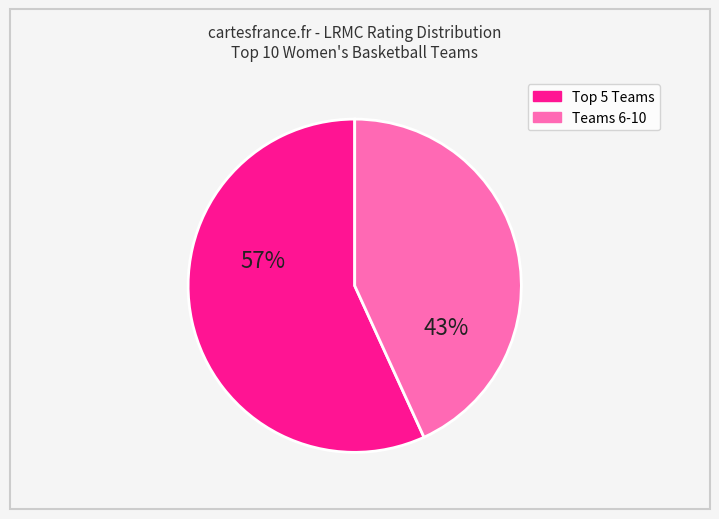

To the nearest percent, what is the difference between the largest and smallest slice percentages?

14%